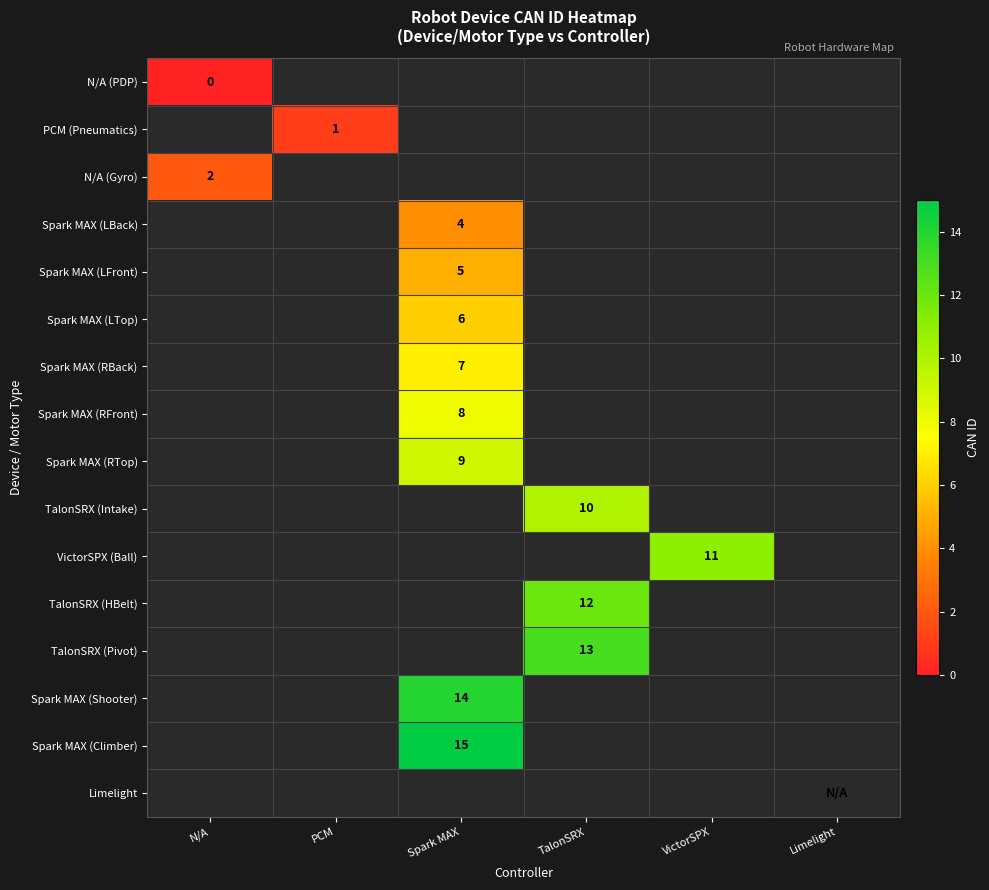

The Spark MAX (RFront) series shows 8 at Spark MAX. True or false?

True